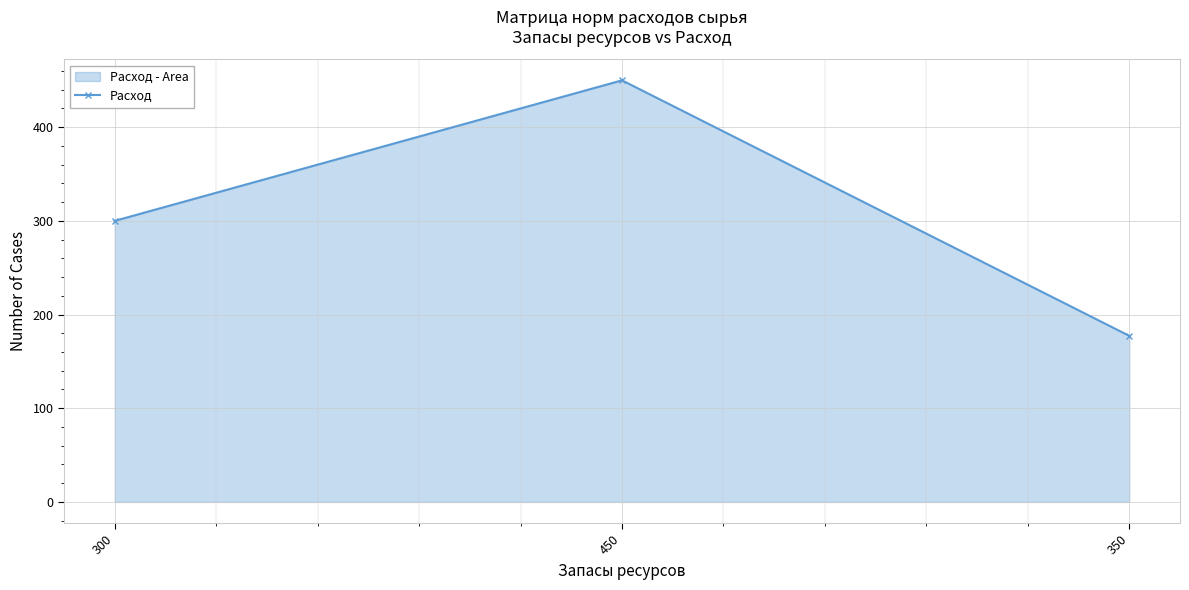

What is the sum of all values?

927.3